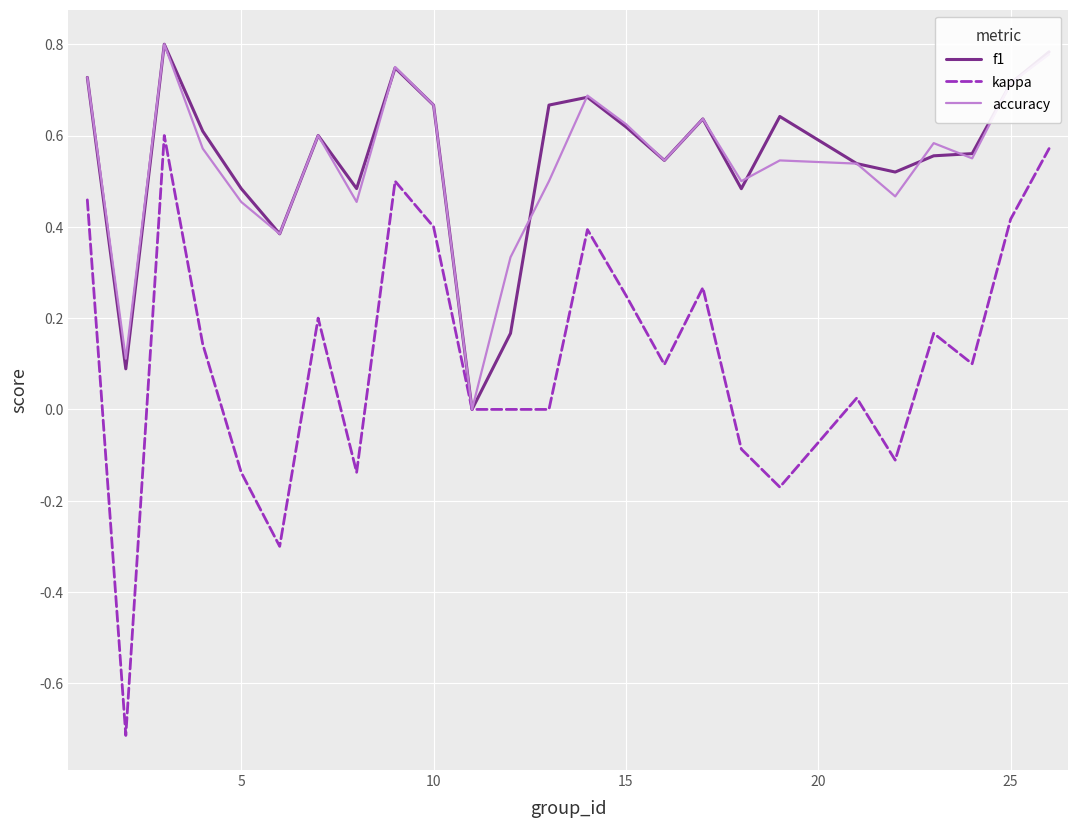

Which series has the widest spread of values?

kappa